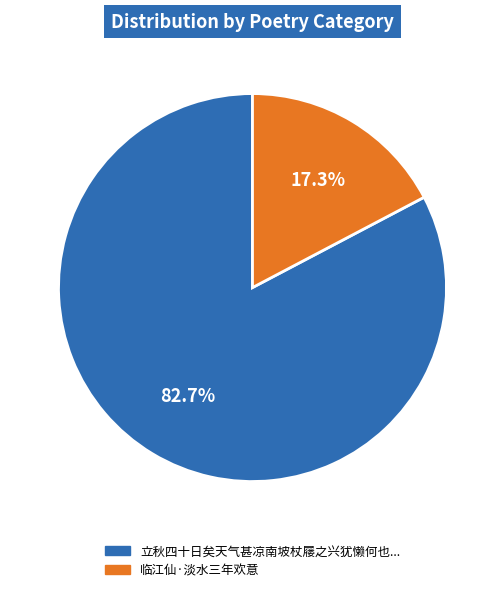

How many slices are in this pie chart?

2